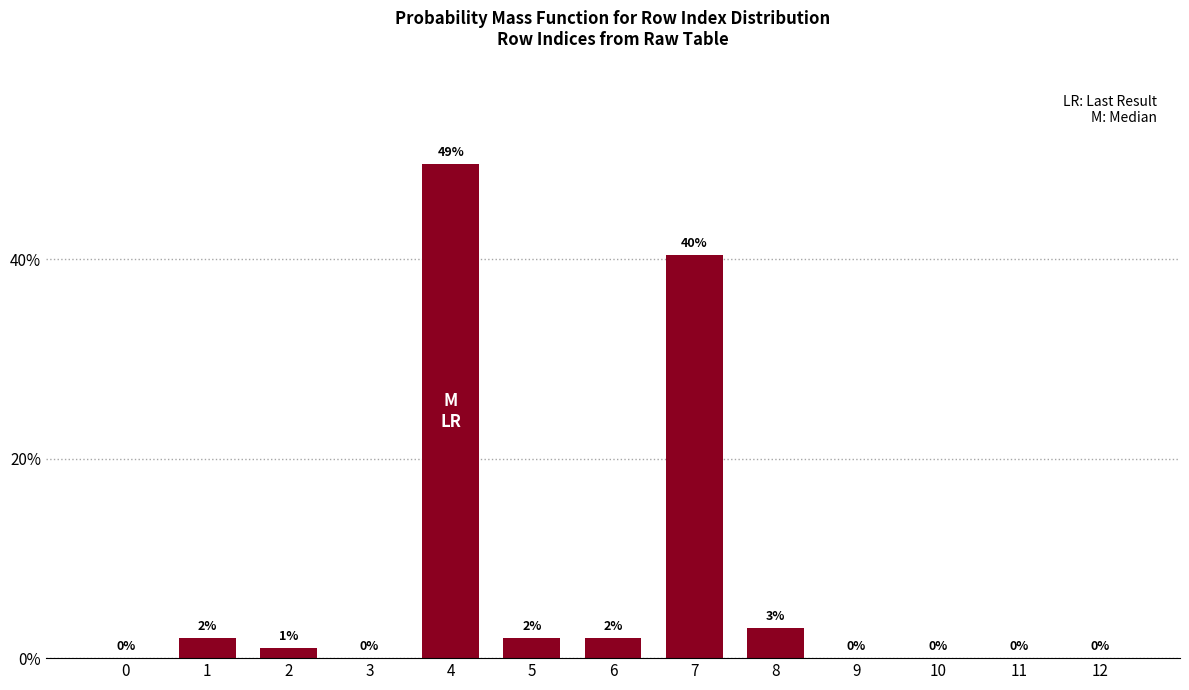

Where is the data nearest to the value 24?

7